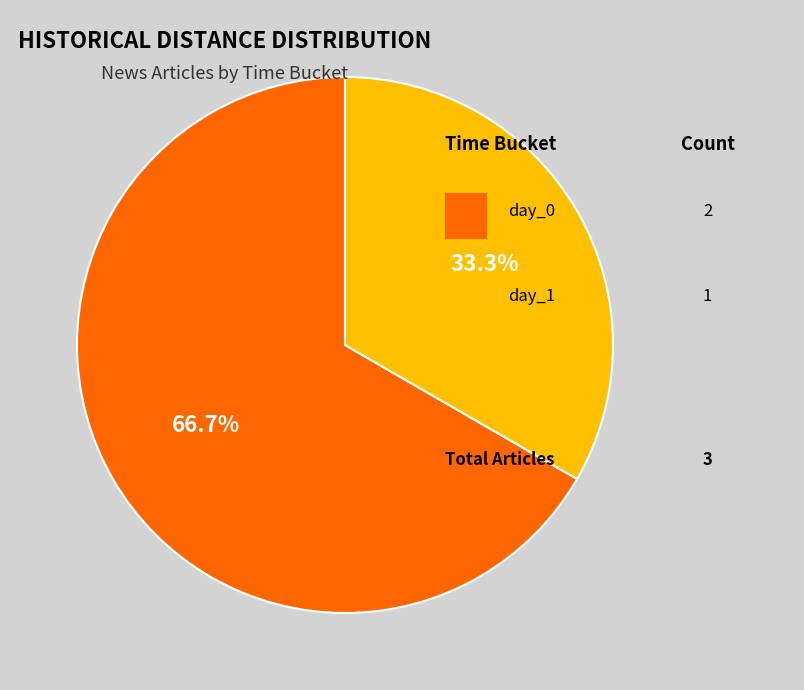

Is there any slice that represents more than half of the pie?

Yes